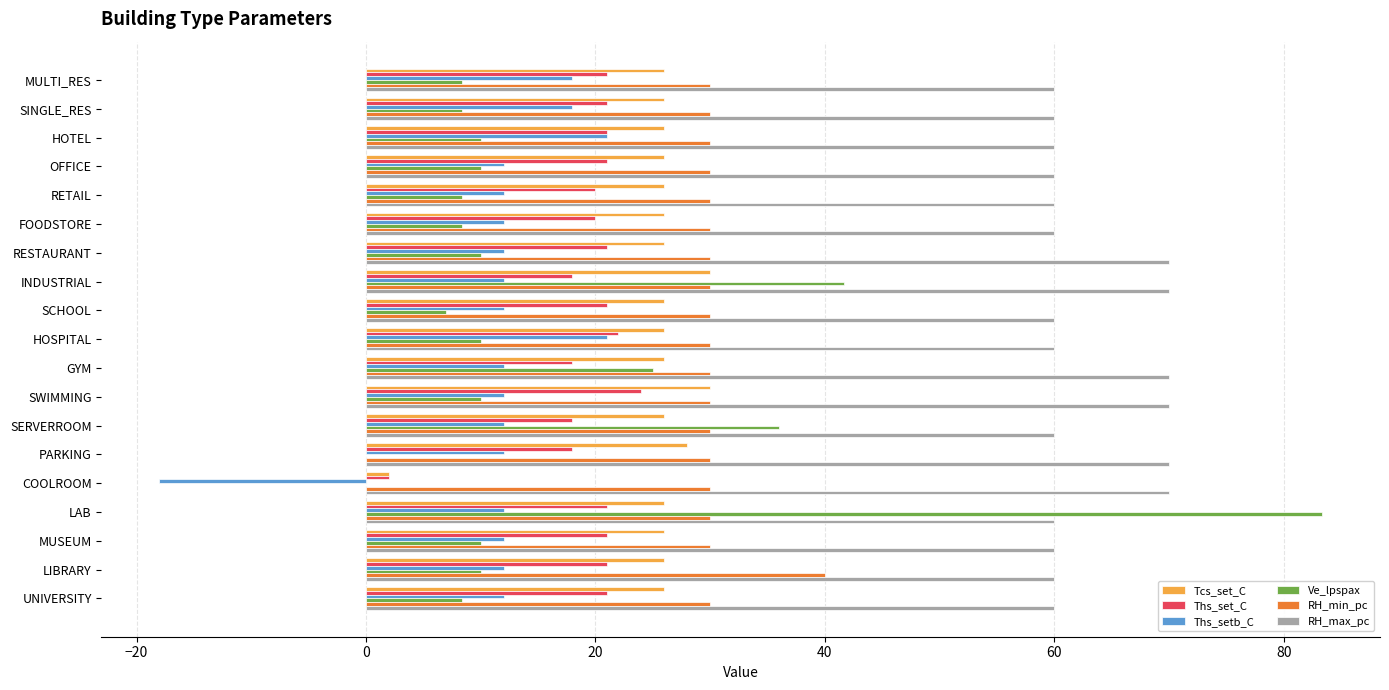

What is the sum of all Tcs_set_C values?

480.0